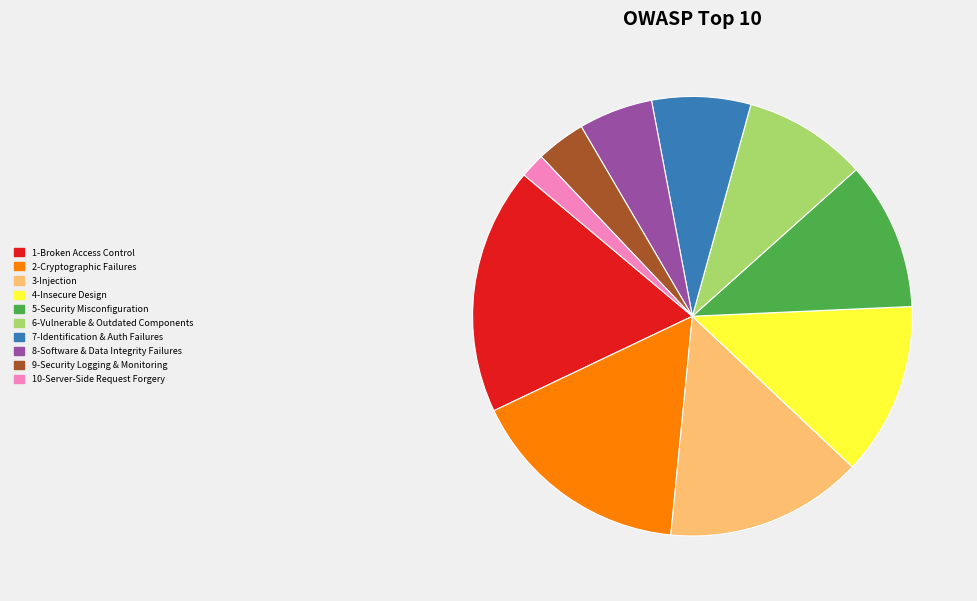

Is there any slice that represents more than half of the pie?

No